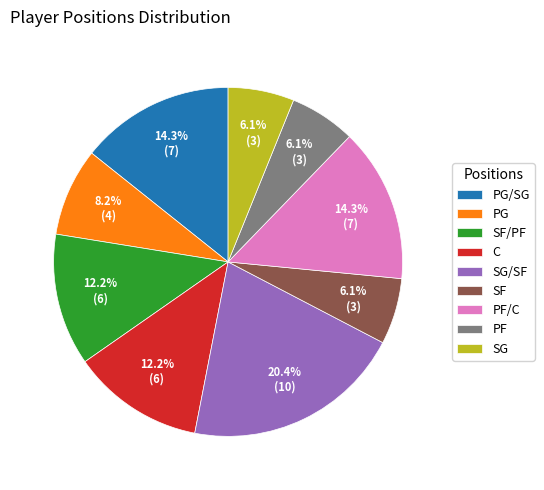

What percentage is the SF slice, to the nearest percent?

6%